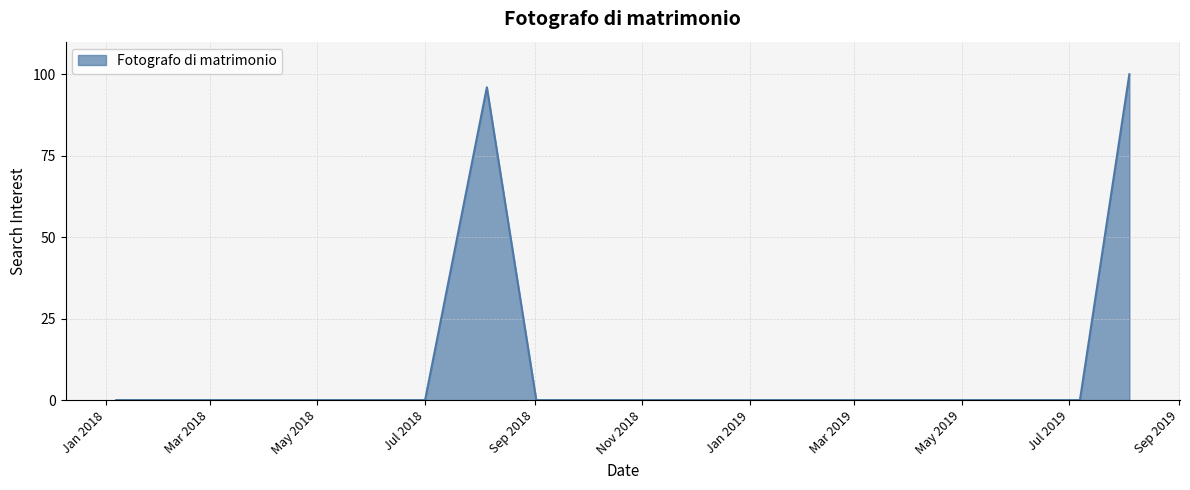

What is the maximum value shown in the chart?

100